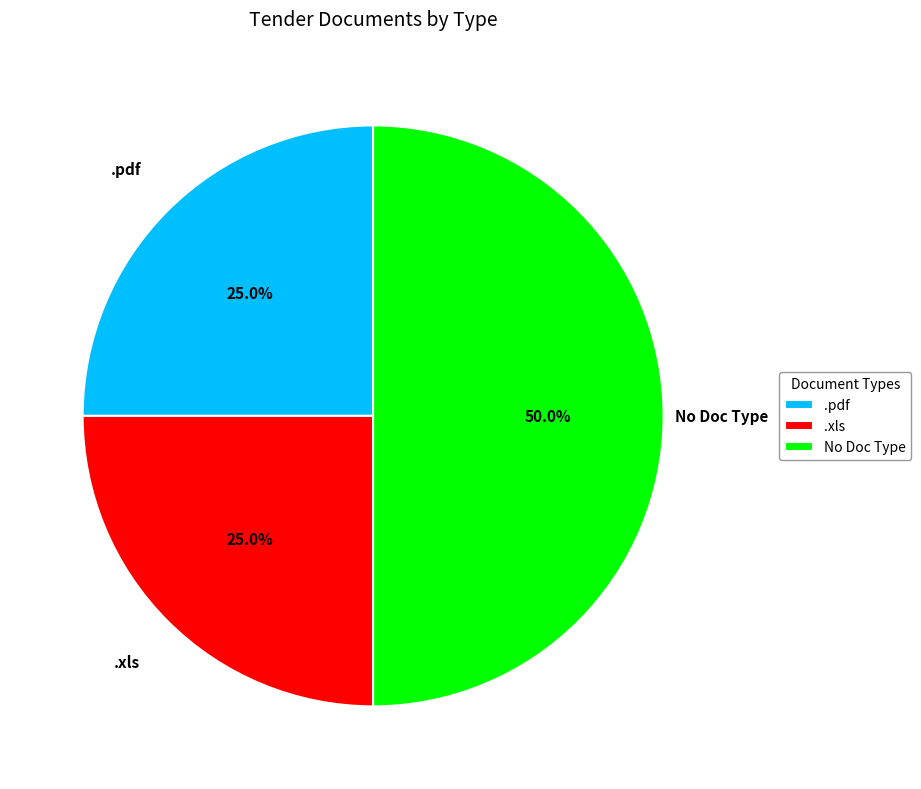

Does .pdf represent more than half of the total?

No